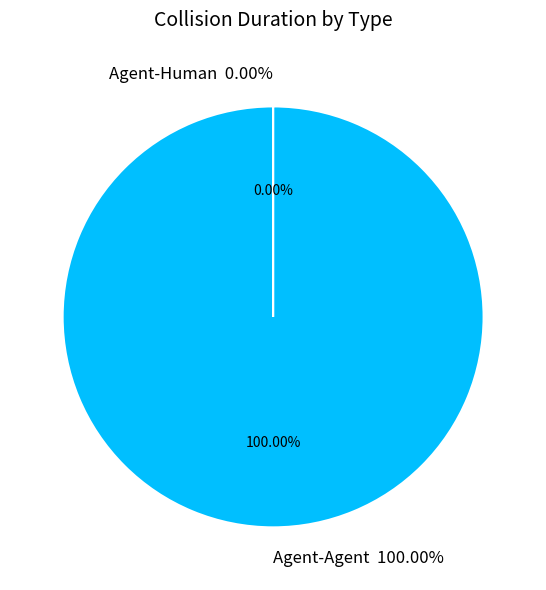

What is the majority slice?

Agent-Agent